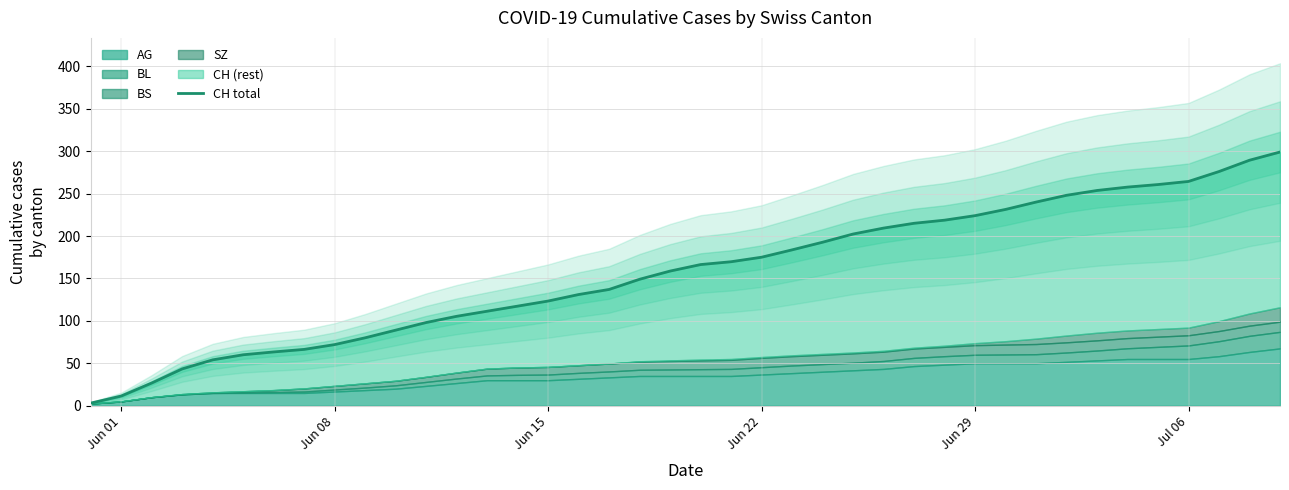

How many data points are less than 166?

20